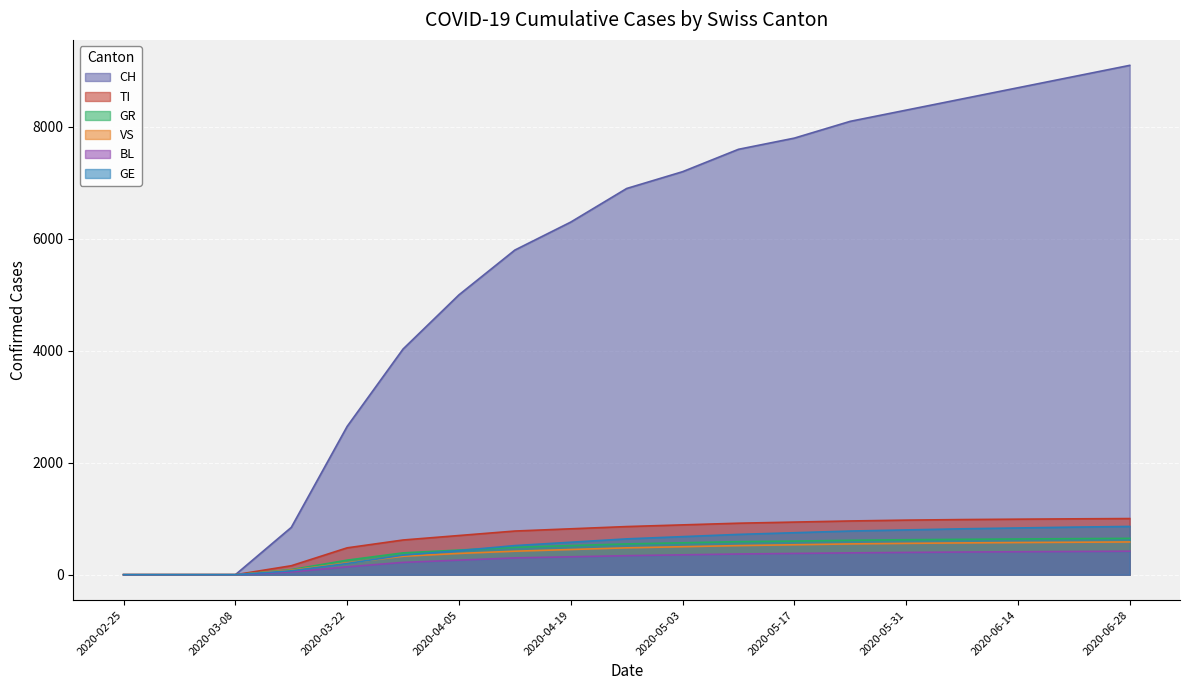

Is it true that VS equals -393 at 2020-02-25?

False